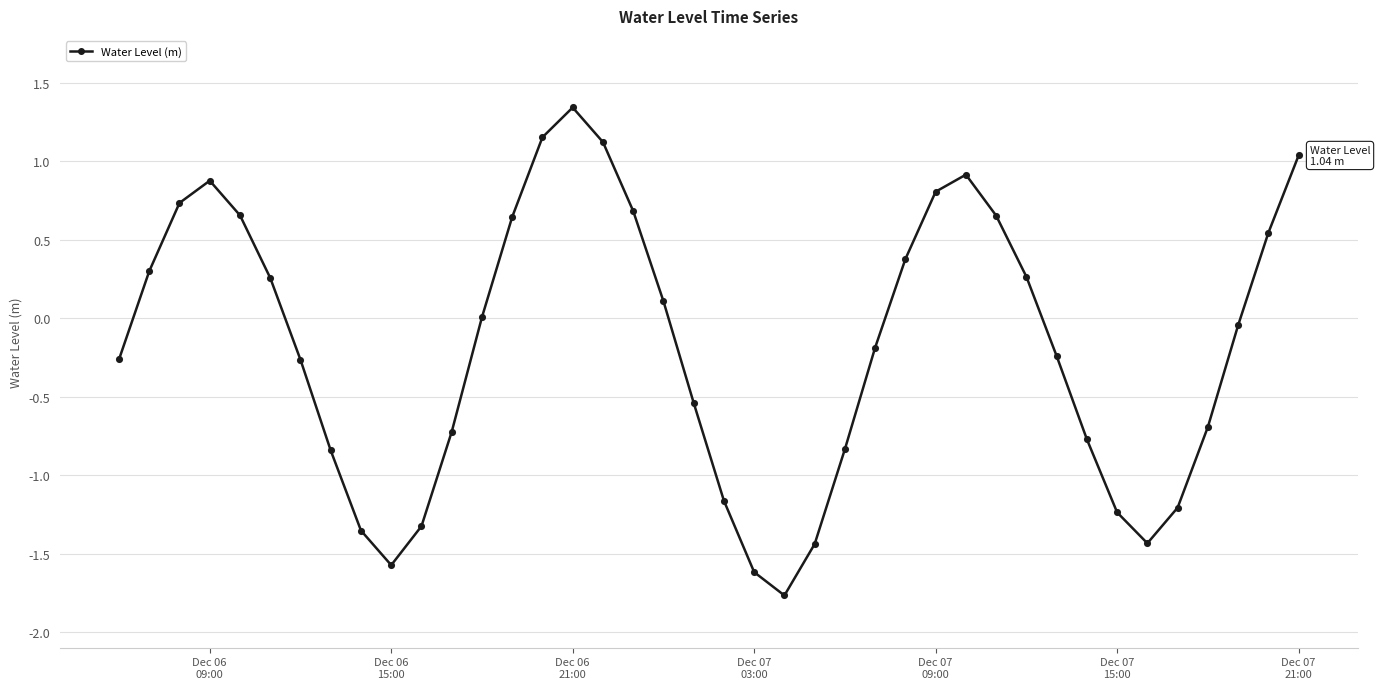

How many points are lower than both their immediate neighbors (excluding endpoints)?

3